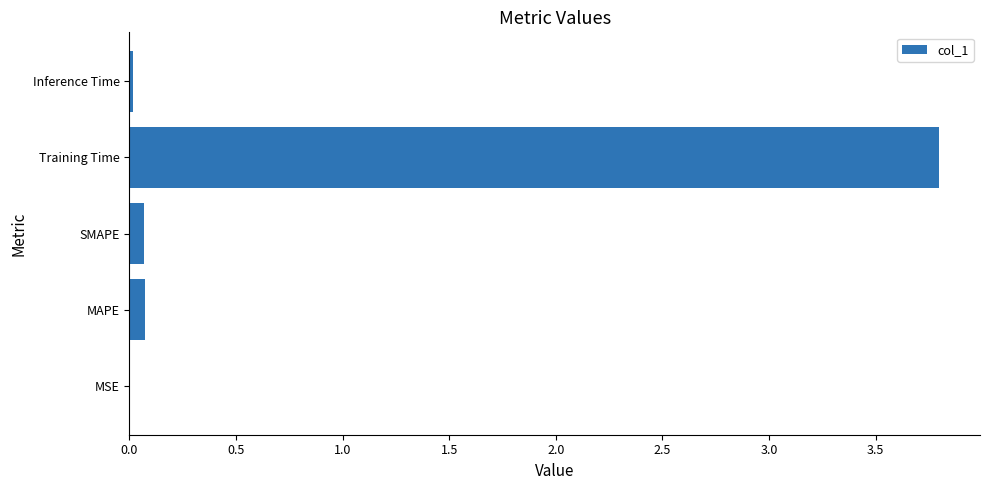

How many data points does each series have?

5